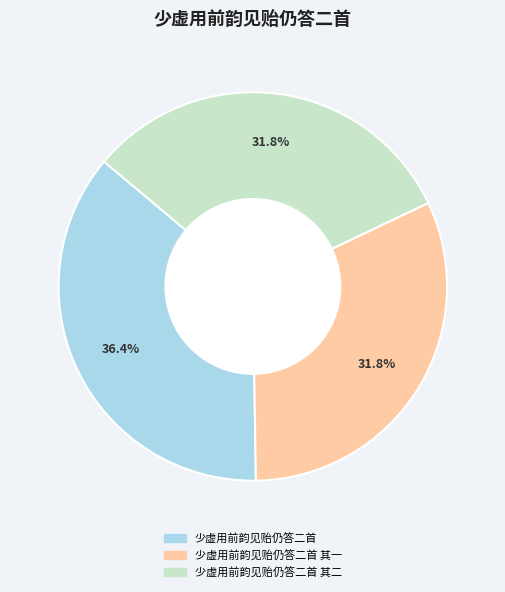

Does any single category account for the majority?

No